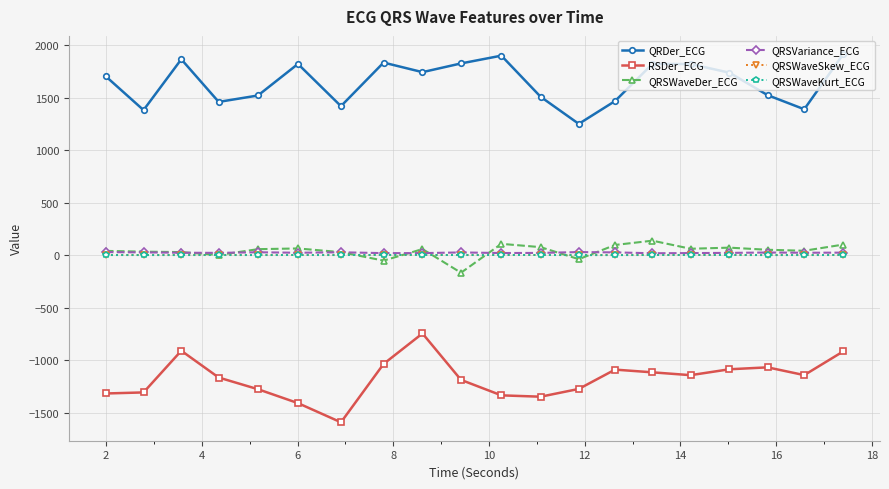

How many lines are shown in the chart?

6